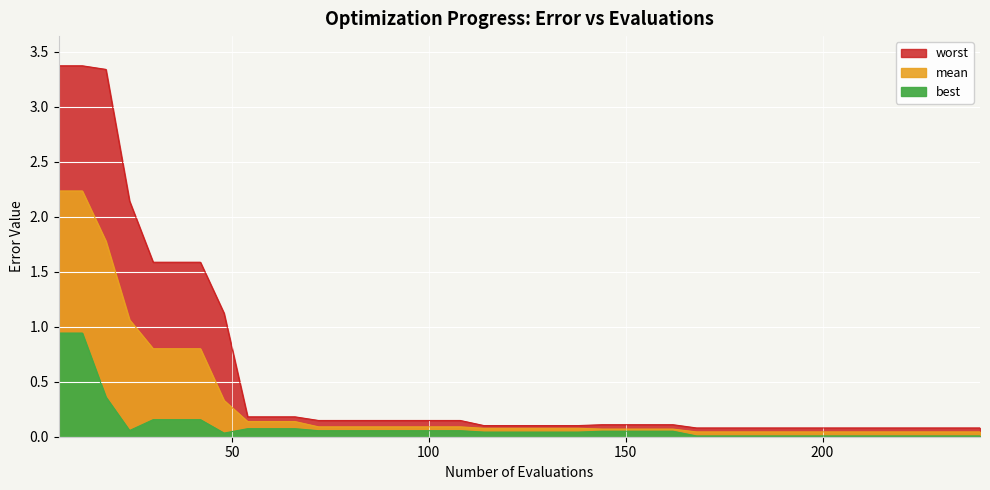

Count the number of categories in the chart.

40